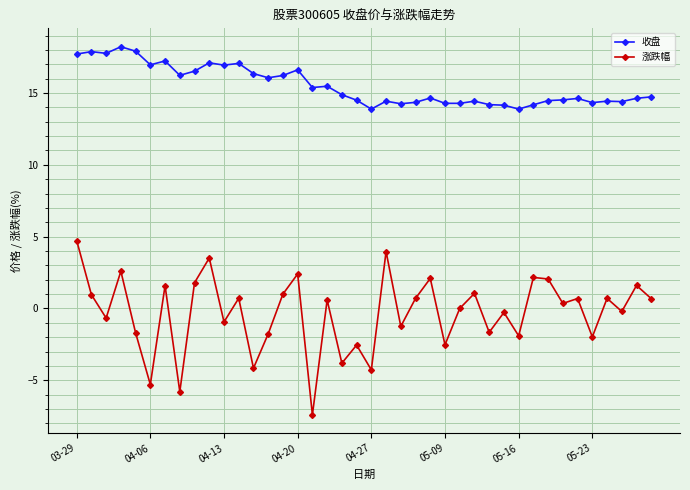

True or false: 收盘 and 涨跌幅 intersect in this chart.

False